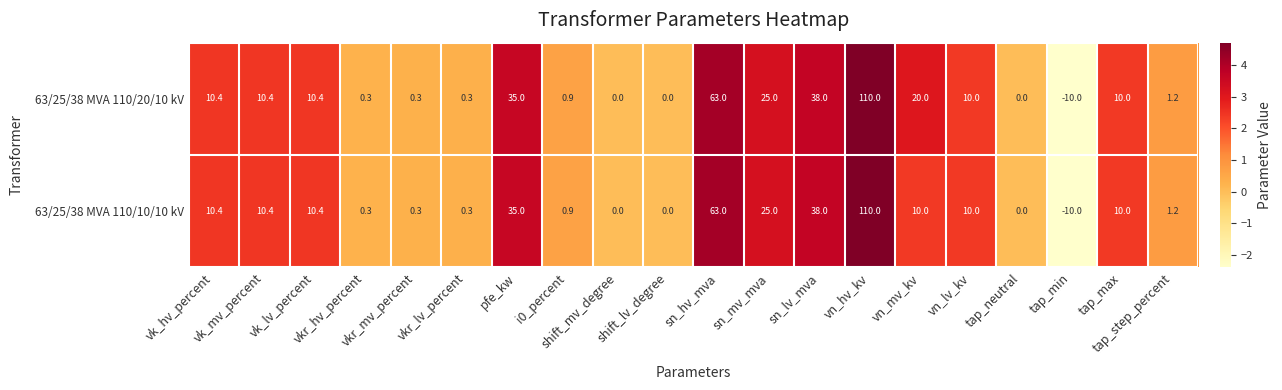

What is the greatest value displayed?

110.0